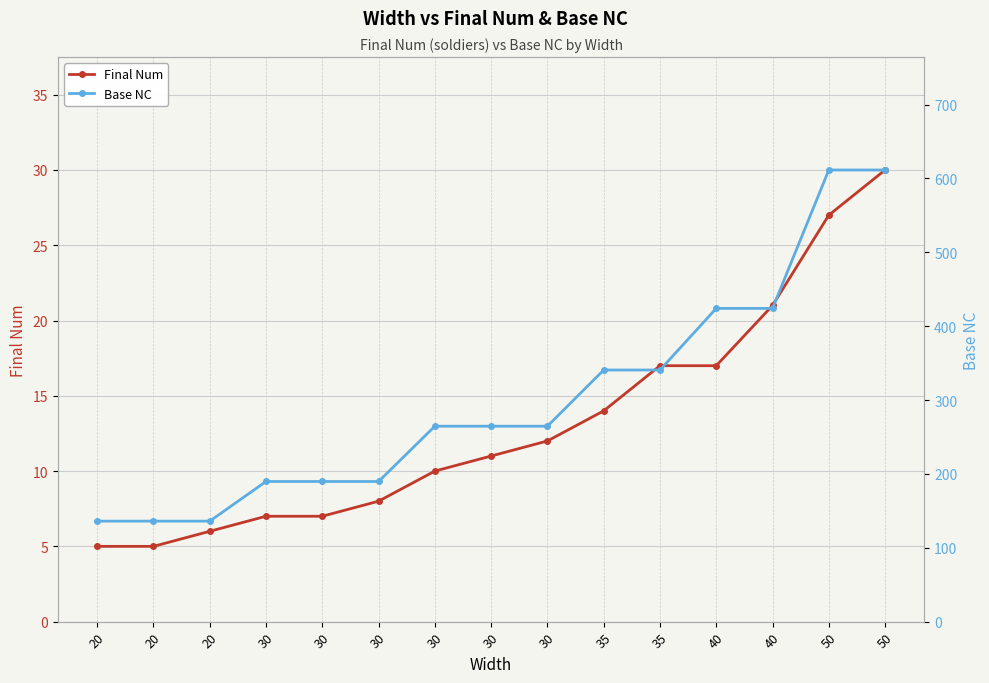

How many data points does each series have?

15